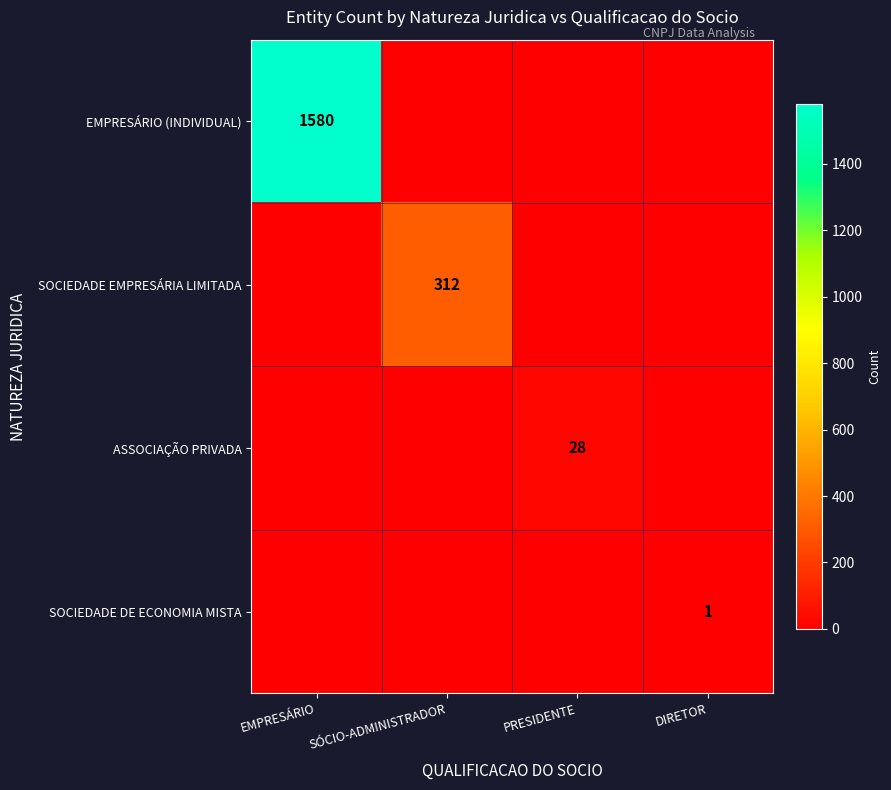

Is it true that SOCIEDADE DE ECONOMIA MISTA equals 1 at DIRETOR?

True